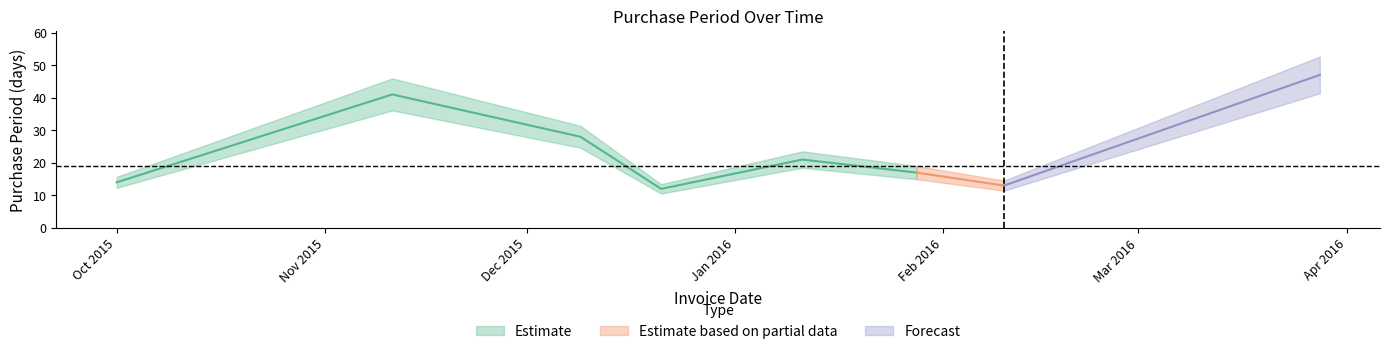

Where does the data first go above 21?

2015-11-11